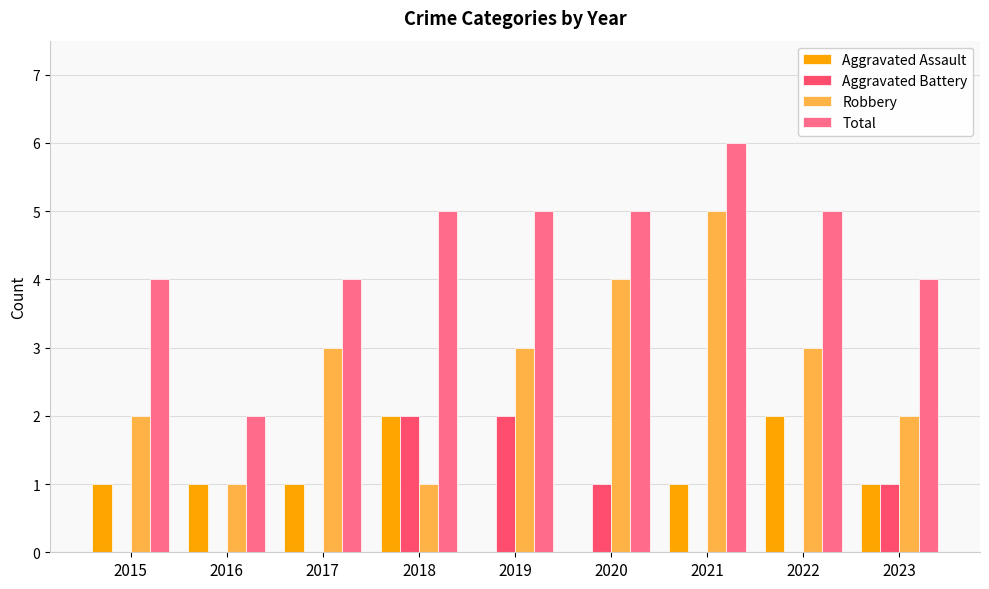

What is the maximum value shown in the chart?

6